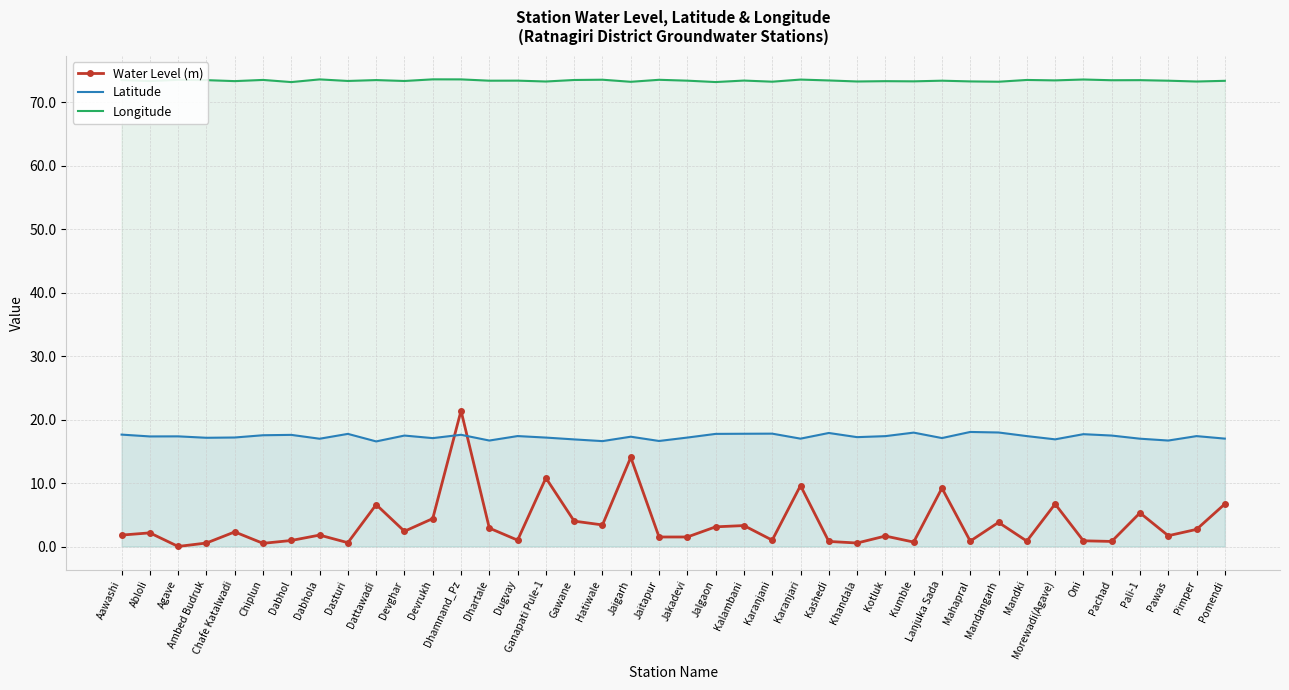

Where do Water Level (m) and Latitude first cross each other?

Devrukh and Dhamnand_Pz